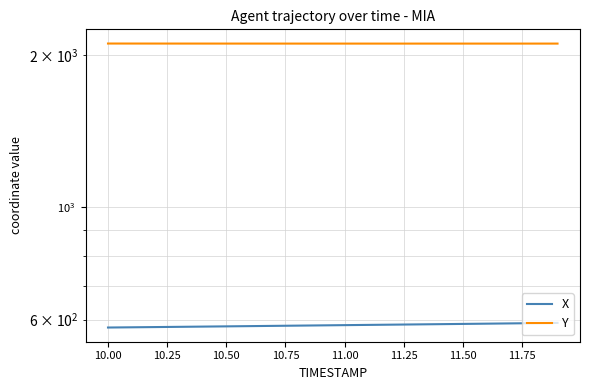

What is the difference between the maximum and minimum values in the X series?

12.3